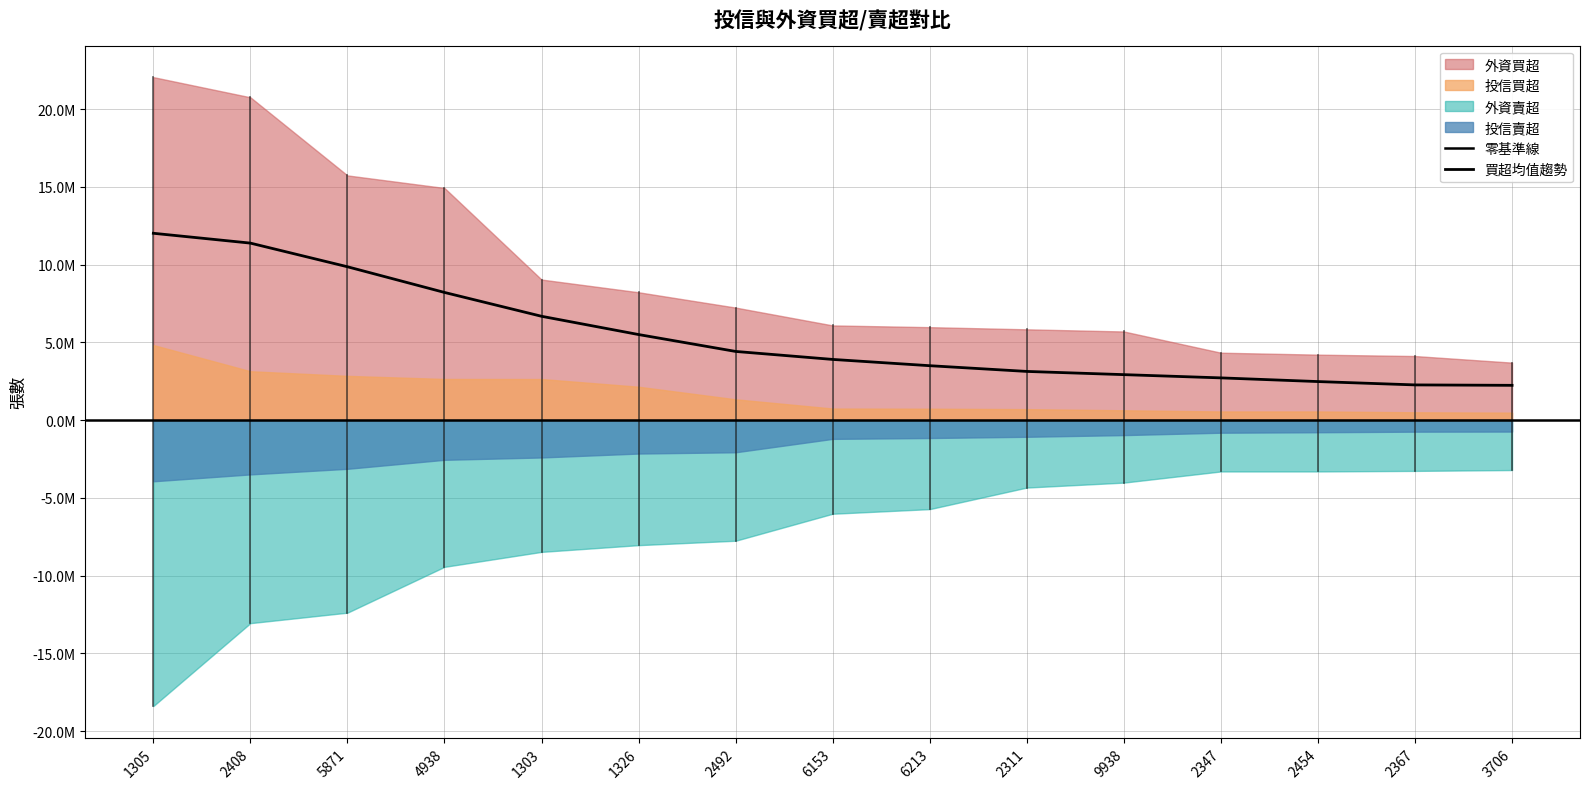

Which series changed the most between 1305 and 4938?

外資賣超